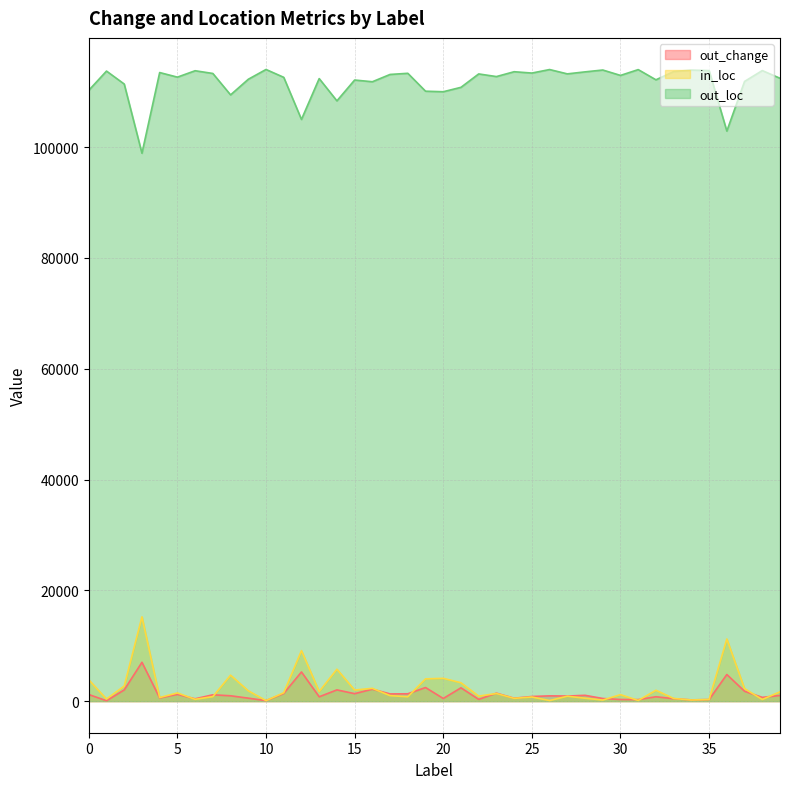

At 37, list the series in order from smallest to largest.

out_change, in_loc, out_loc